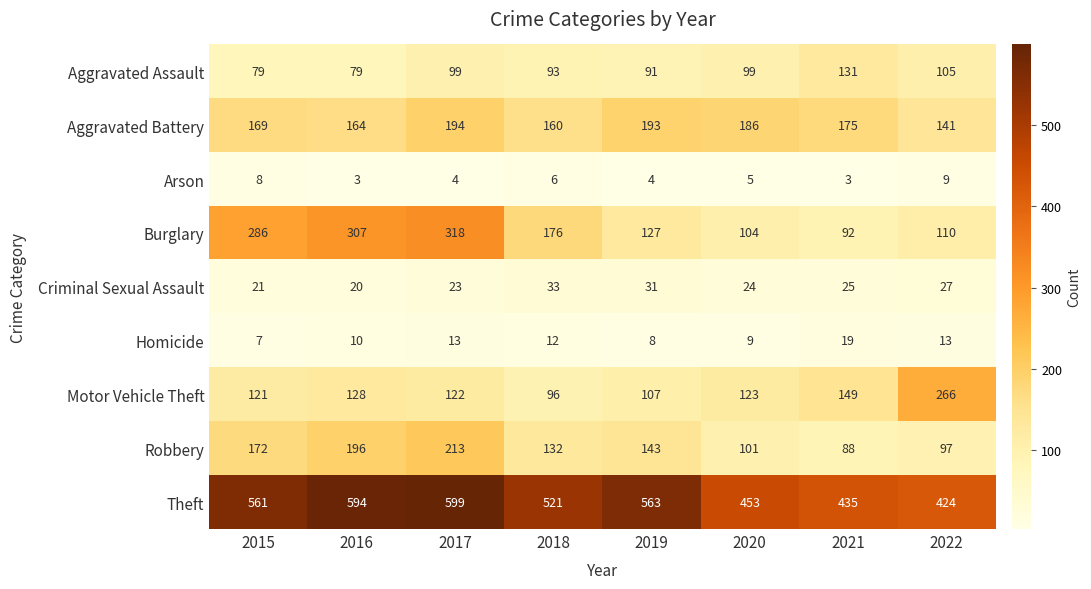

At which category is the sum across all series the highest?

2017